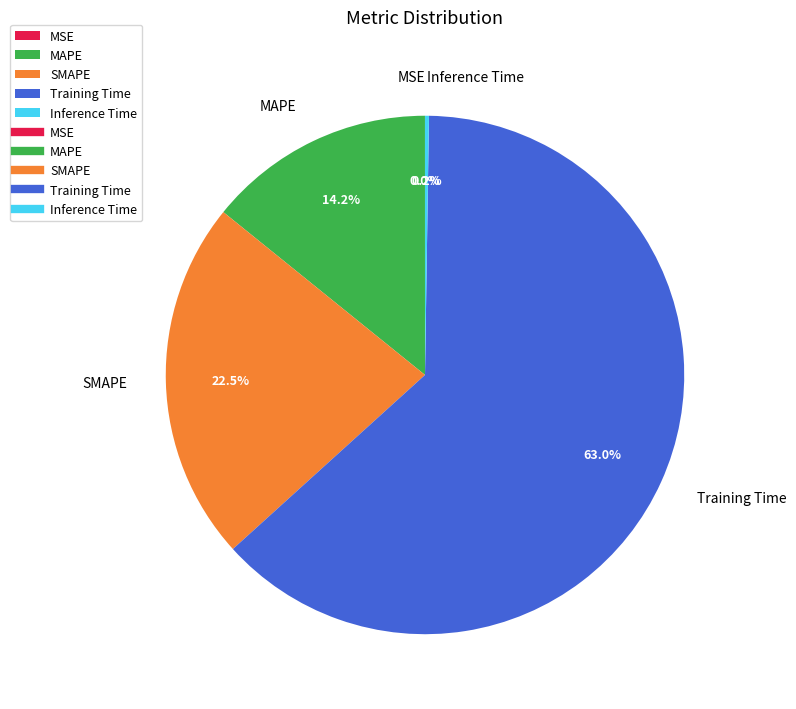

How much of the chart is everything except SMAPE?

77.5%